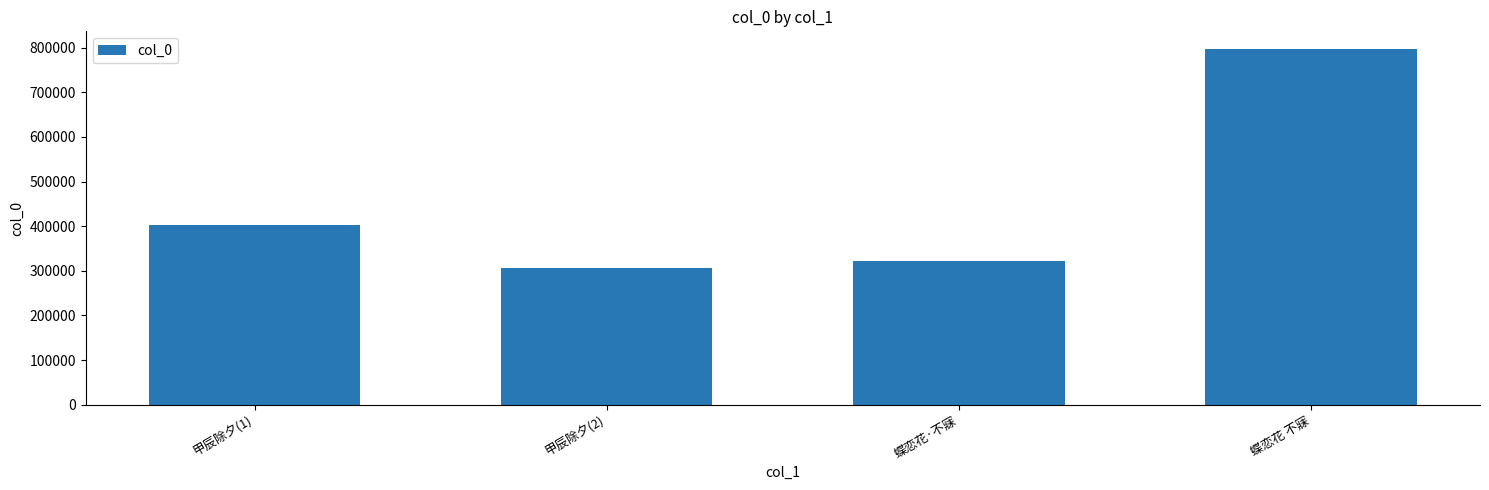

Between 蝶恋花 不寐 and 甲辰除夕(1), which is larger?

蝶恋花 不寐